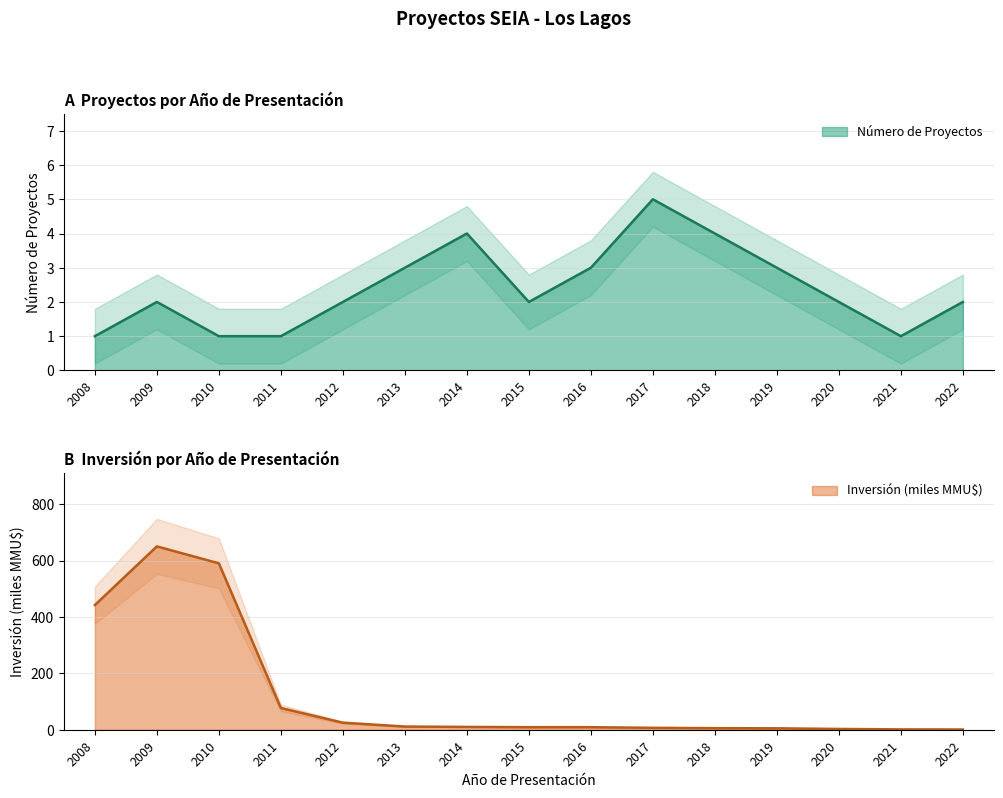

At which category does the chart reach its minimum across all series?

2022